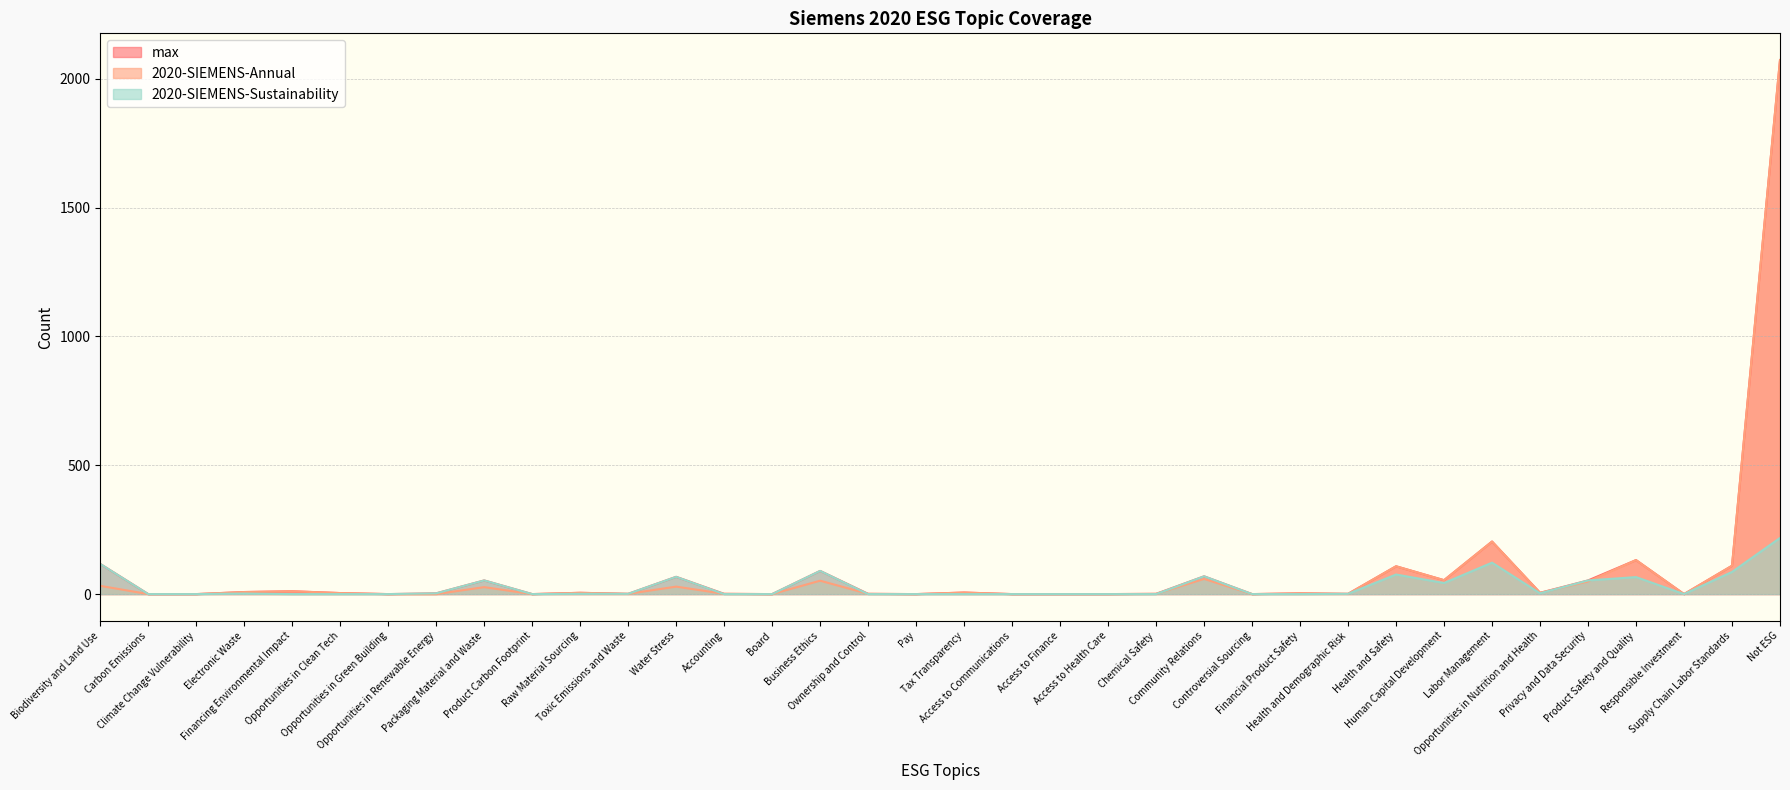

True or false: 2020-SIEMENS-Sustainability and 2020-SIEMENS-Annual intersect in this chart.

True